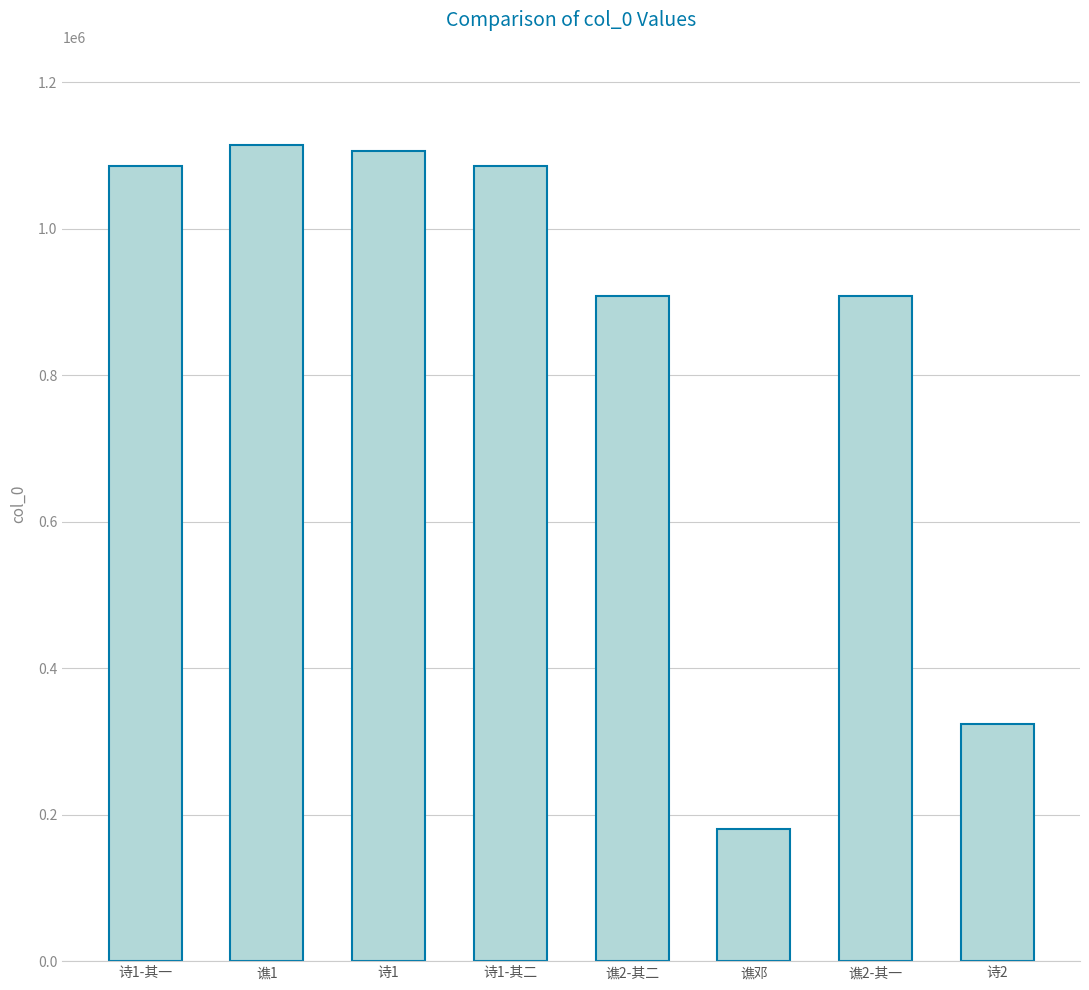

How many data points are less than 1086095?

4